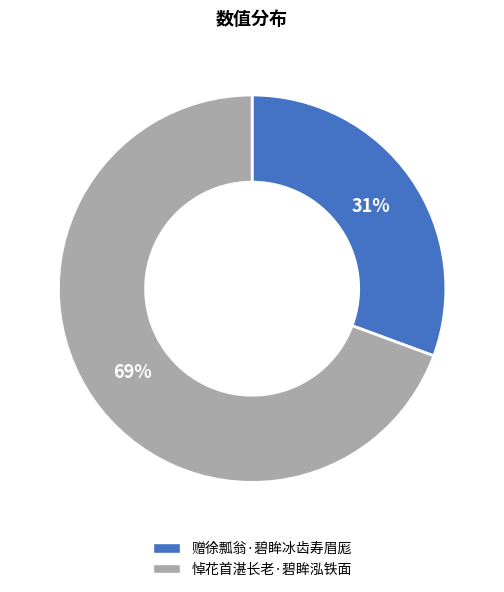

Count the number of slices in the pie.

2